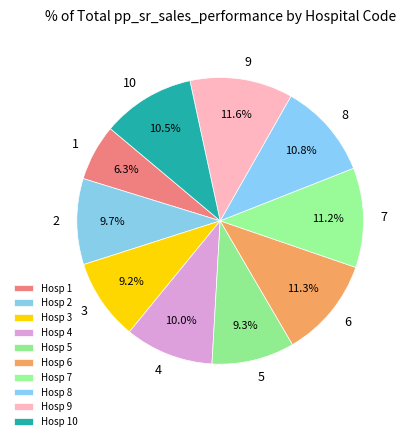

To the nearest percent, what is the combined percentage of 3 and 2?

19%